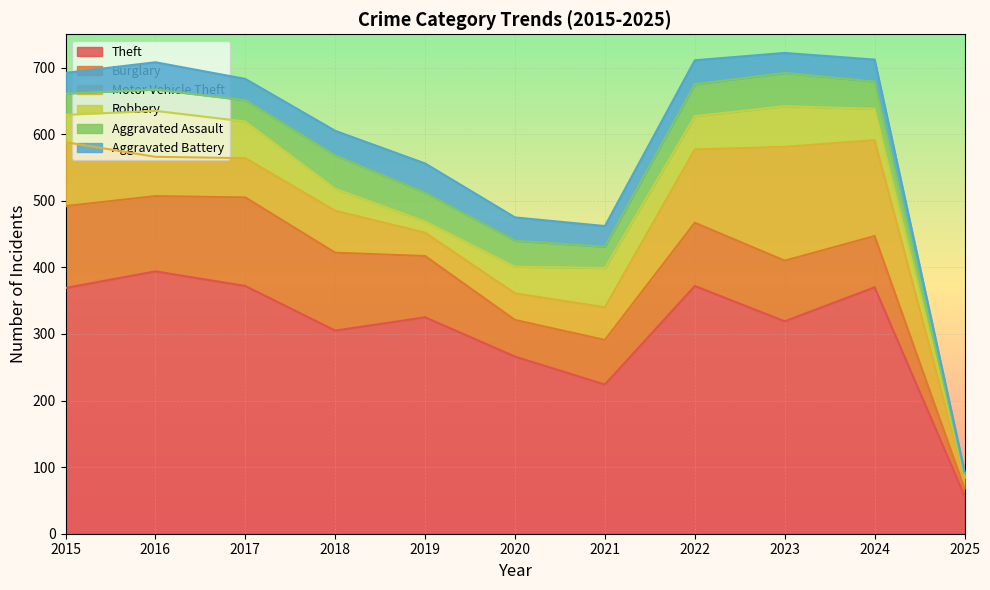

What is the value of the Burglary point at the 5th from the left?

92